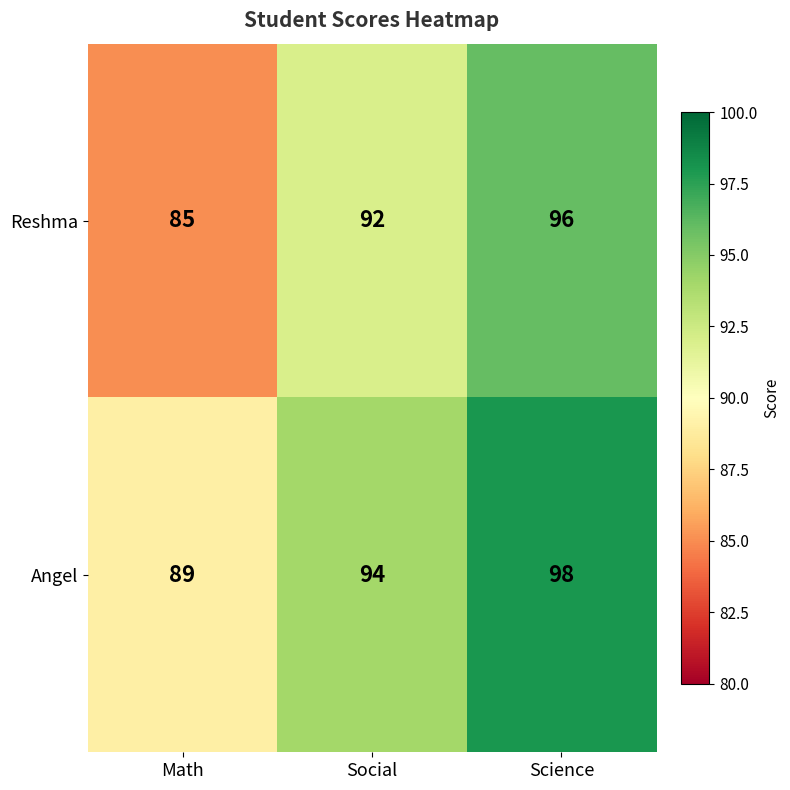

Which series has the largest range (max minus min)?

Reshma